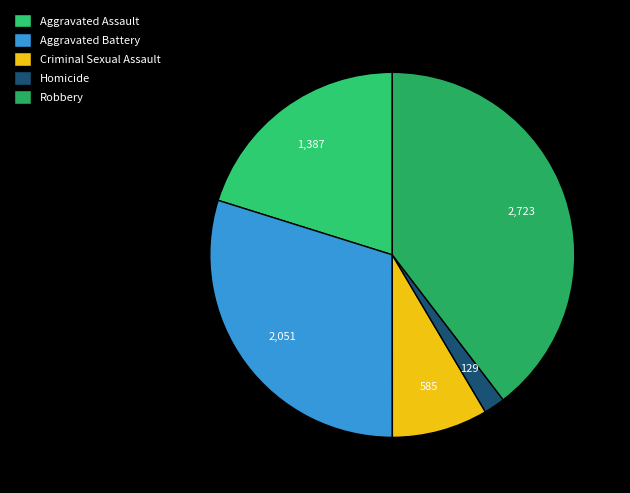

Does Aggravated Battery represent more than half of the total?

No